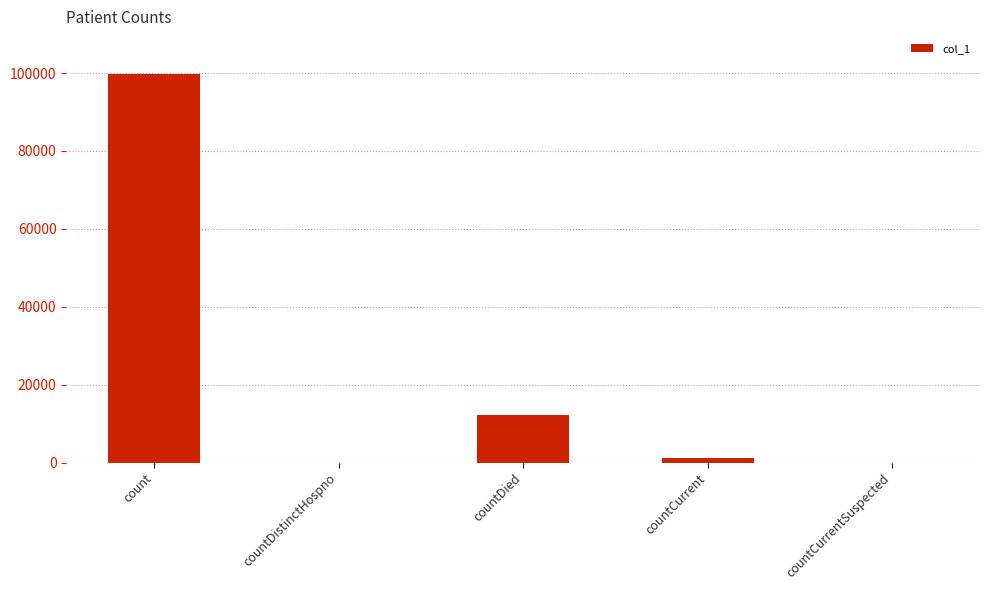

Where does the data first go above 1186?

count